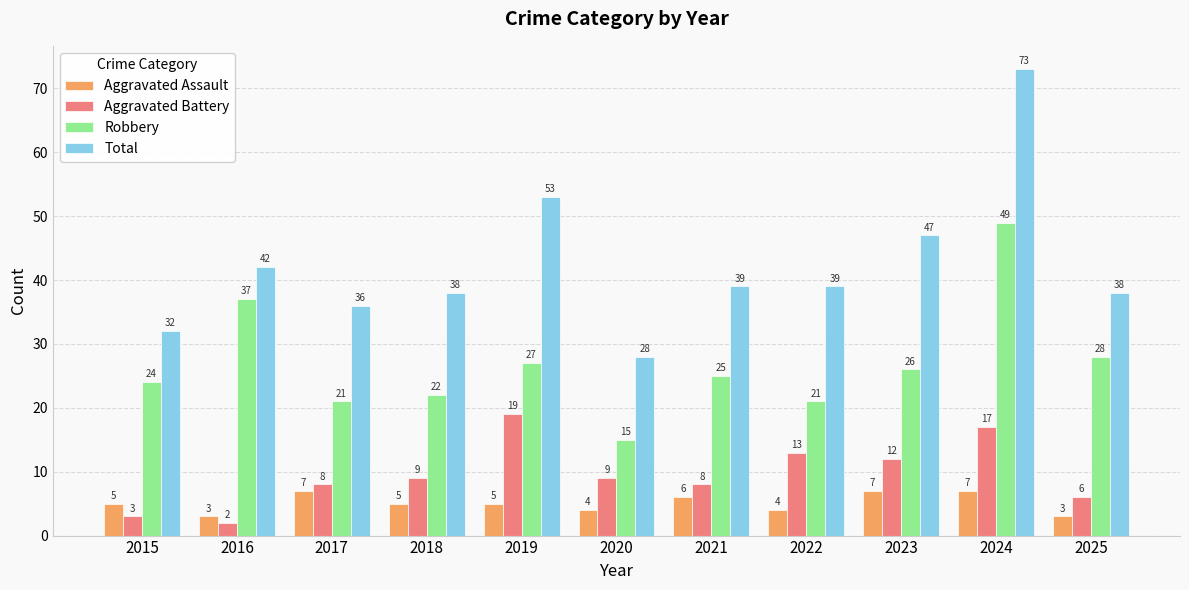

What is the difference between the Aggravated Assault values at 2021 and 2016?

3